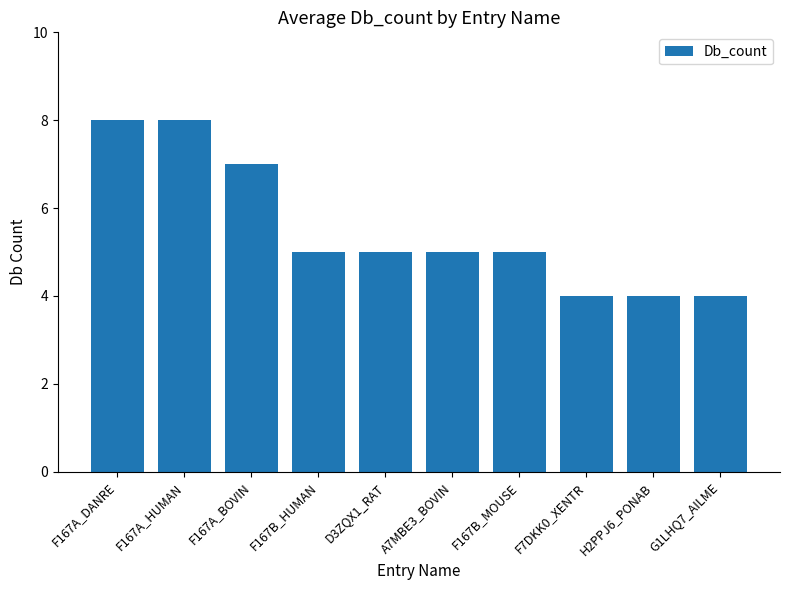

Count the values in the range 4 to 7.

8